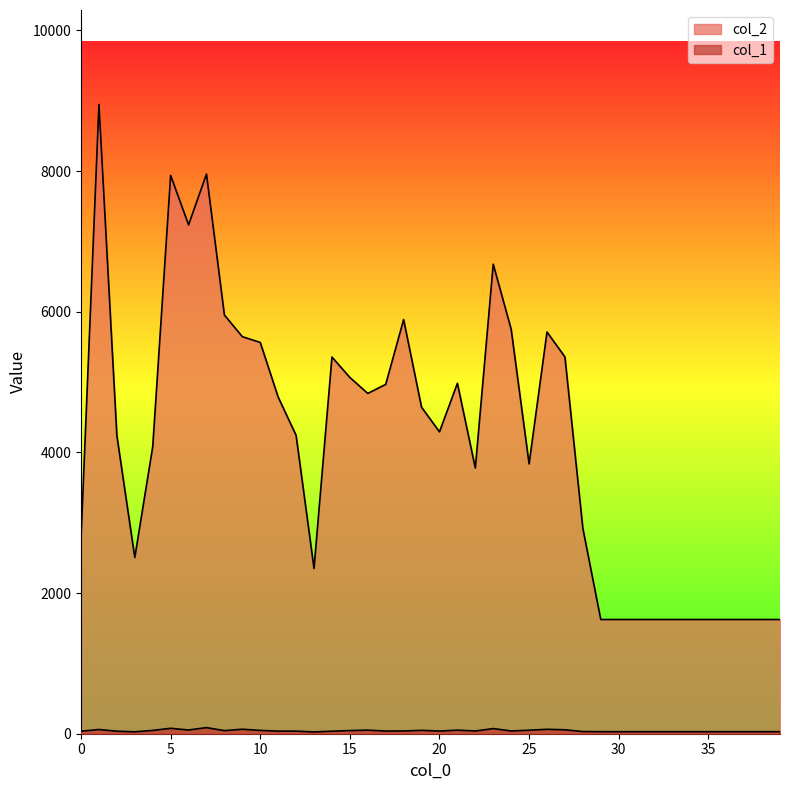

Reading left to right, what are all the values shown in this chart?

col_2: 0=2784	1=8949	2=4239	3=2506	4=4081	5=7940	6=7236	7=7958	8=5954	9=5646	10=5564	11=4787	12=4243	13=2350	14=5356	15=5066	16=4839	17=4968	18=5889	19=4643	20=4293	21=4983	22=3778	23=6677	24=5752	25=3837	26=5712	27=5358	28=2920	29=1624	30=1624	31=1624	32=1624	33=1624	34=1624	35=1624	36=1624	37=1624	38=1624	39=1624
col_1: 0=36	1=60	2=36	3=27	4=47	5=77	6=53	7=87	8=44	9=64	10=47	11=37	12=37	13=25	14=36	15=45	16=51	17=38	18=39	19=48	20=38	21=51	22=39	23=73	24=39	25=50	26=63	27=56	28=31	29=29	30=29	31=29	32=29	33=29	34=29	35=29	36=29	37=29	38=29	39=29